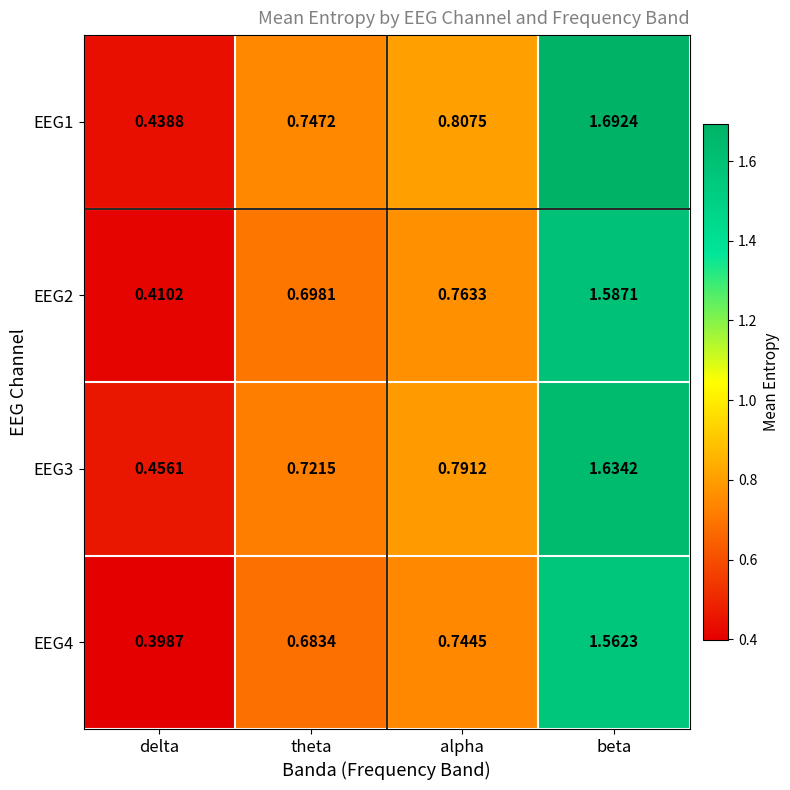

Which category has the lowest value across all series?

delta